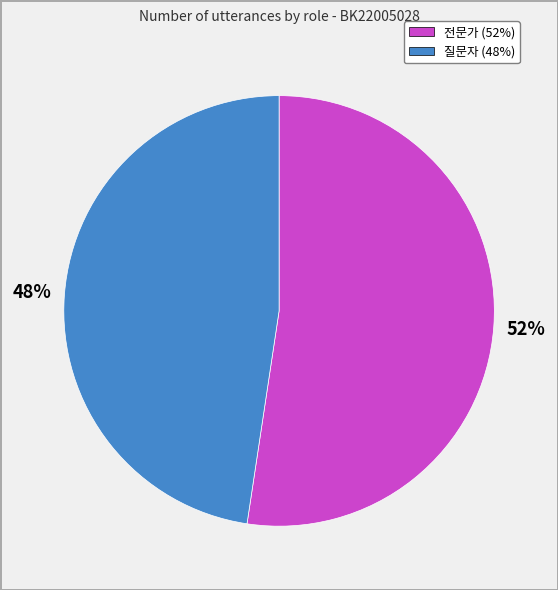

Which has a higher value, 전문가 (52%) or 질문자 (48%)?

전문가 (52%)